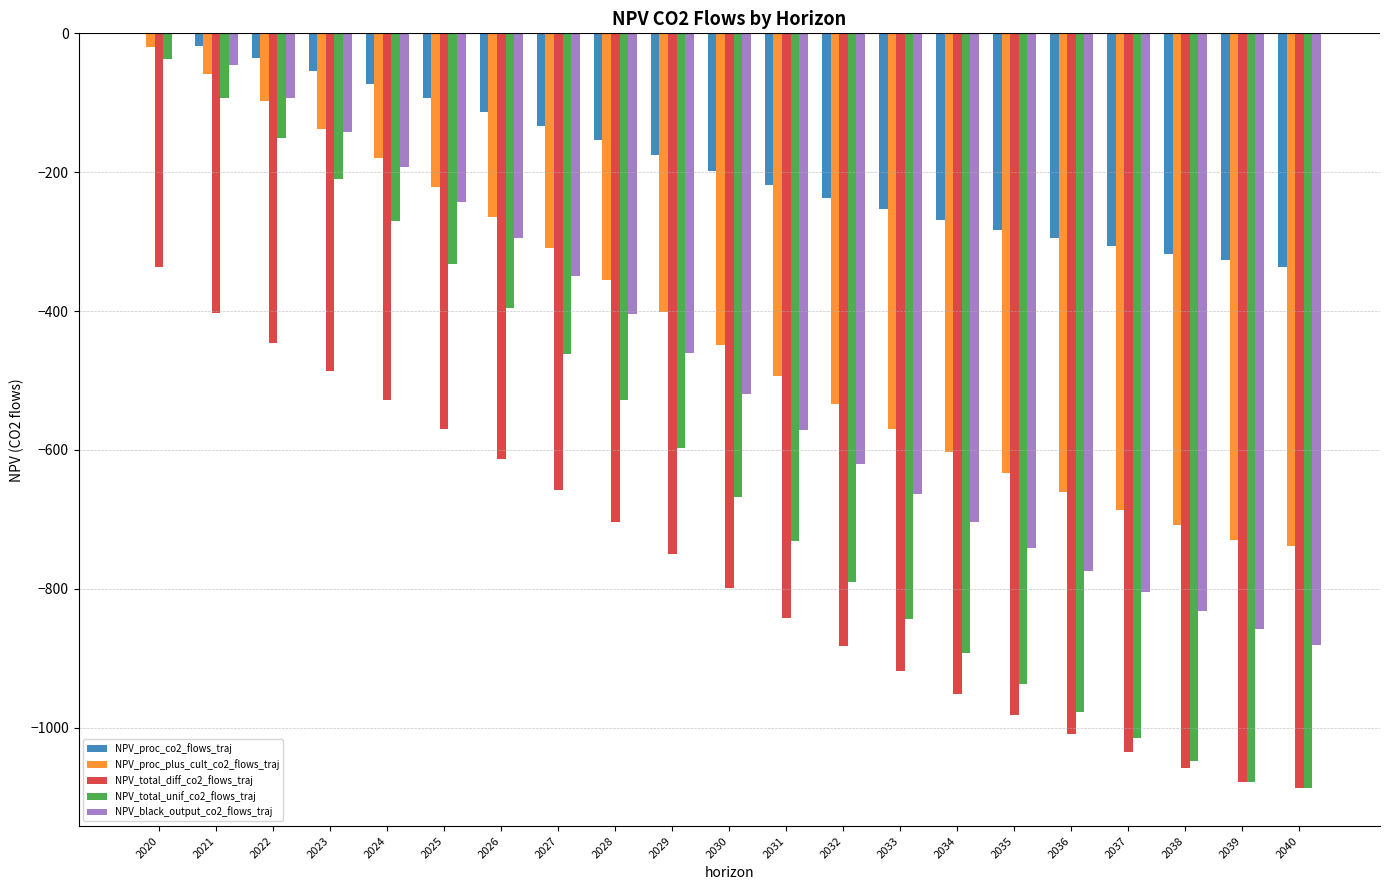

At which label does NPV_black_output_co2_flows_traj first exceed -518?

2020